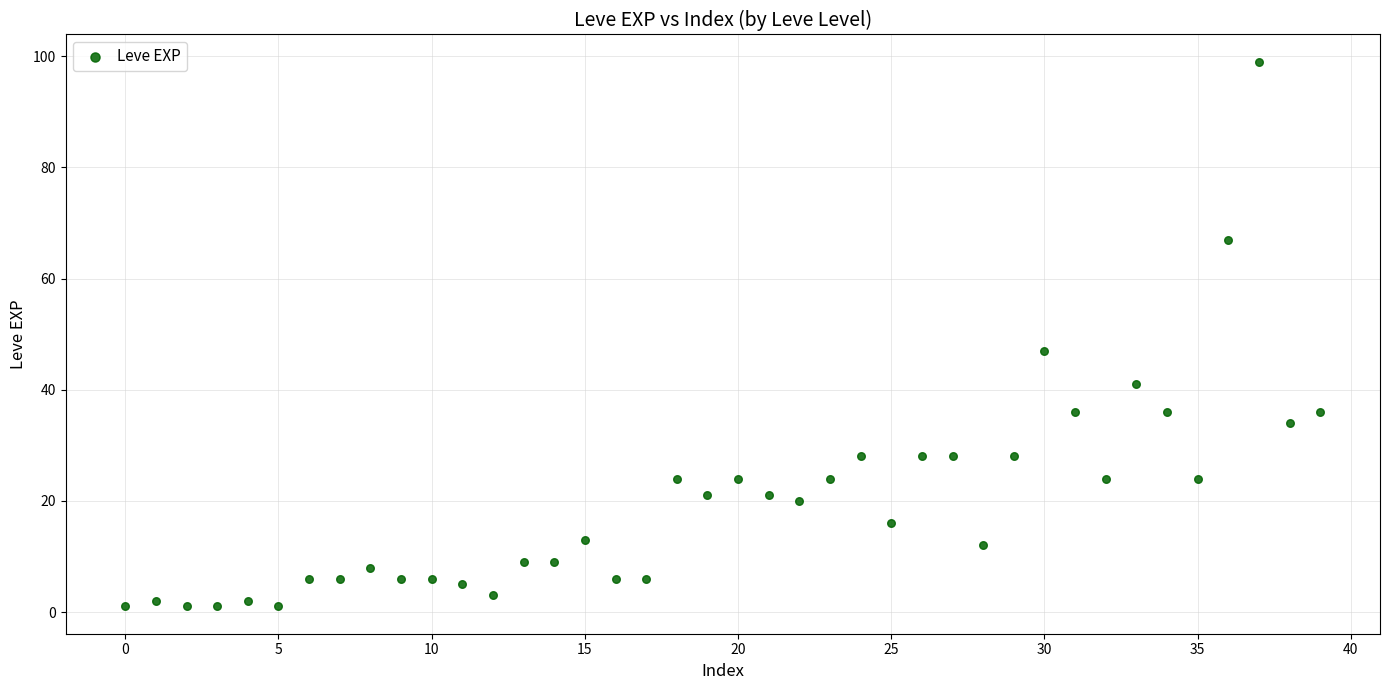

What is the range of Y values (max minus min)?

98